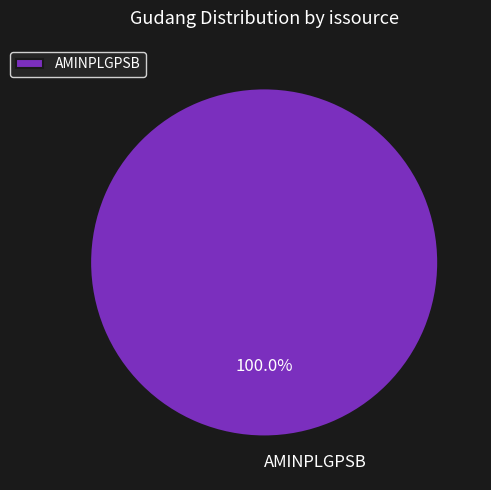

Rank the categories by value from lowest to highest.

AMINPLGPSB